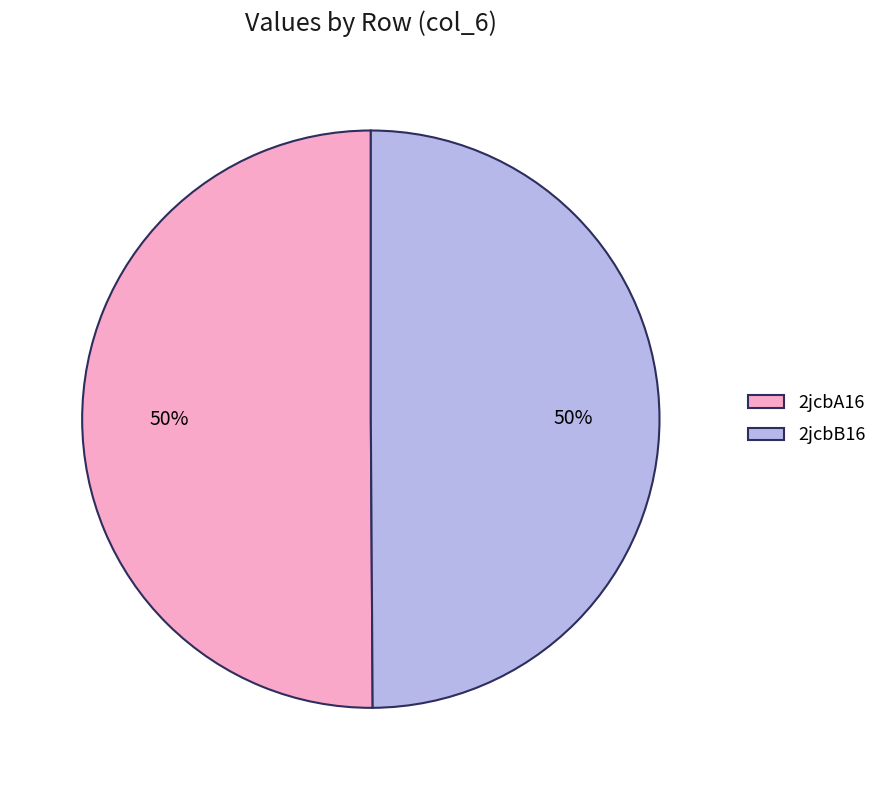

To the nearest percent, what is the average slice percentage?

50%